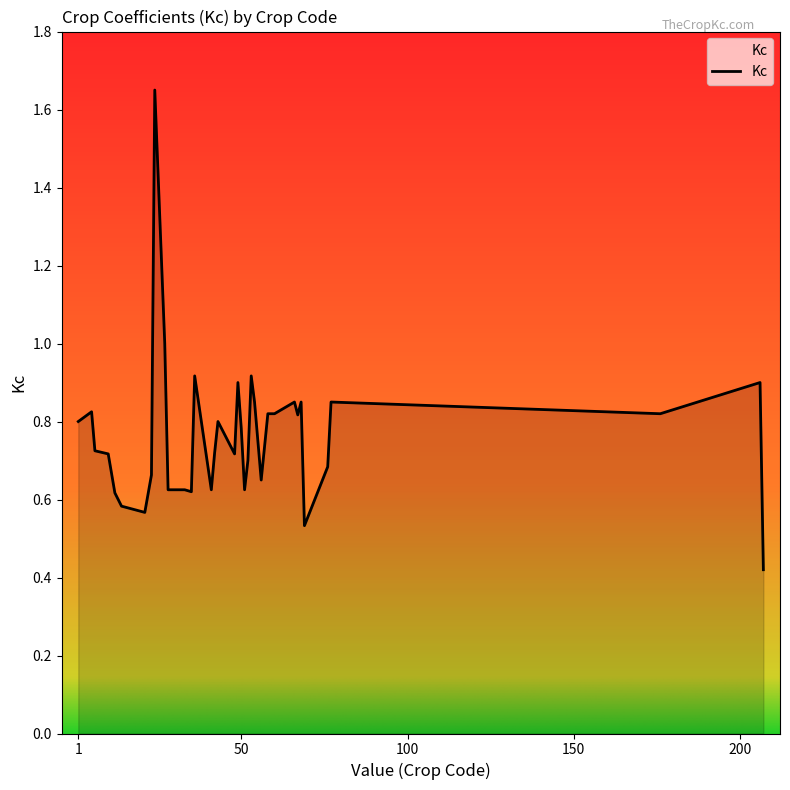

Where is the data nearest to the value 1?

27